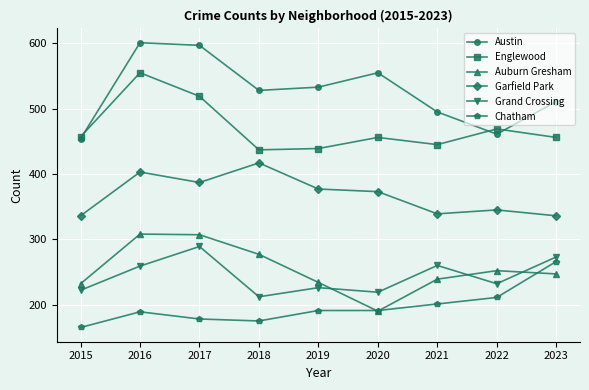

Count the number of categories in the chart.

9